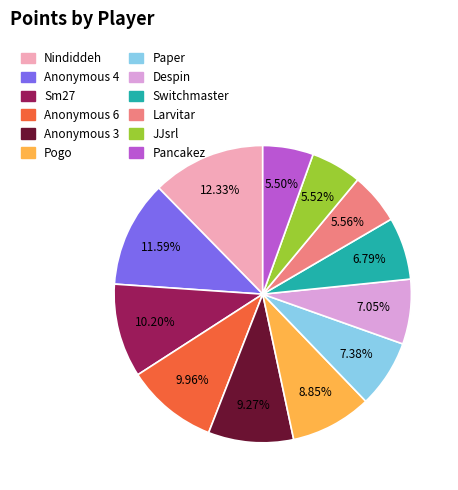

To the nearest percent, what is the average slice percentage?

8%